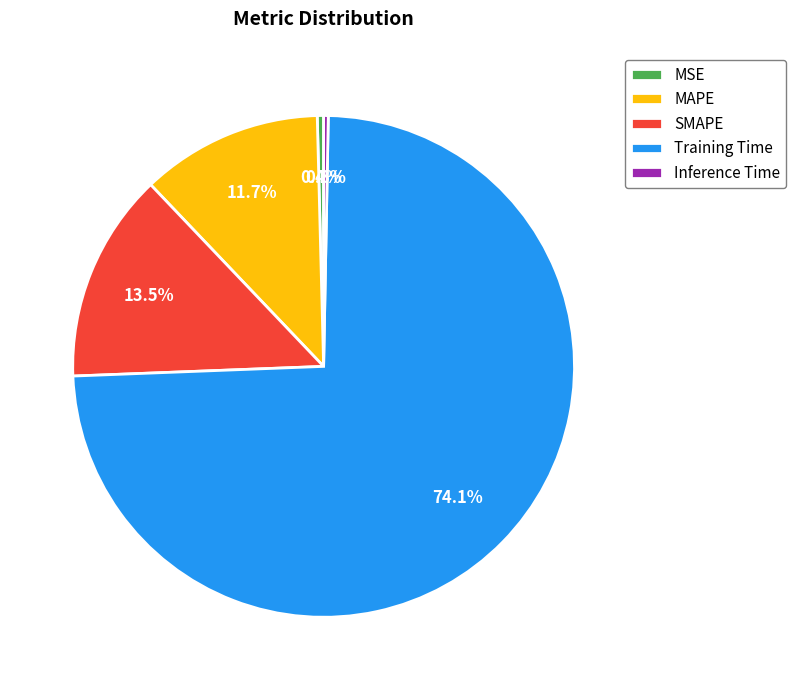

The MAPE slice represents 25% of the pie. True or false?

False